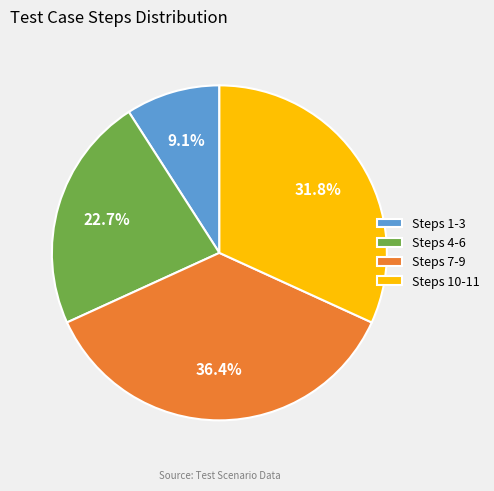

What is the ratio of the value at Steps 10-11 to the value at Steps 1-3?

3.5